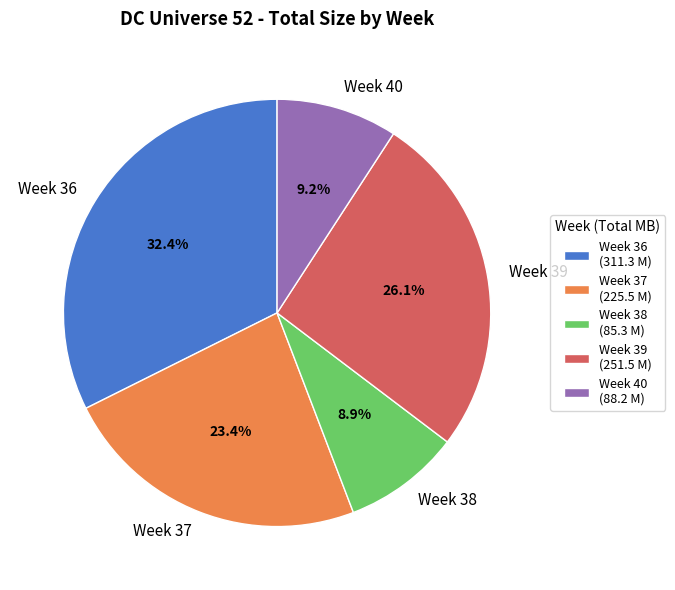

What is the ratio of the value at Week 38 to the value at Week 37?

0.4